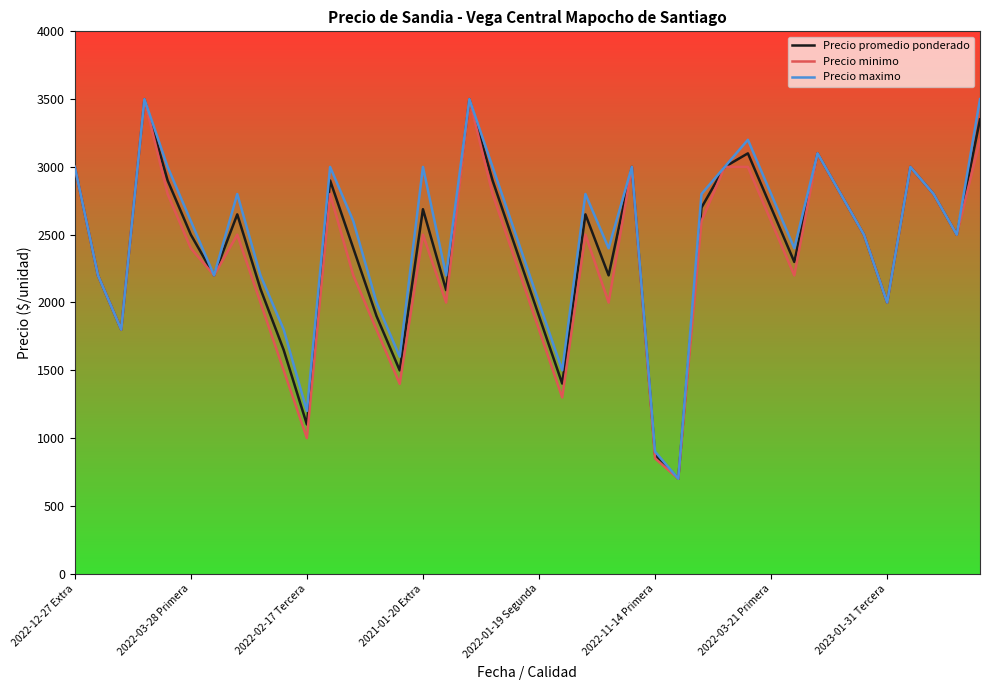

What is the smallest value displayed?

700